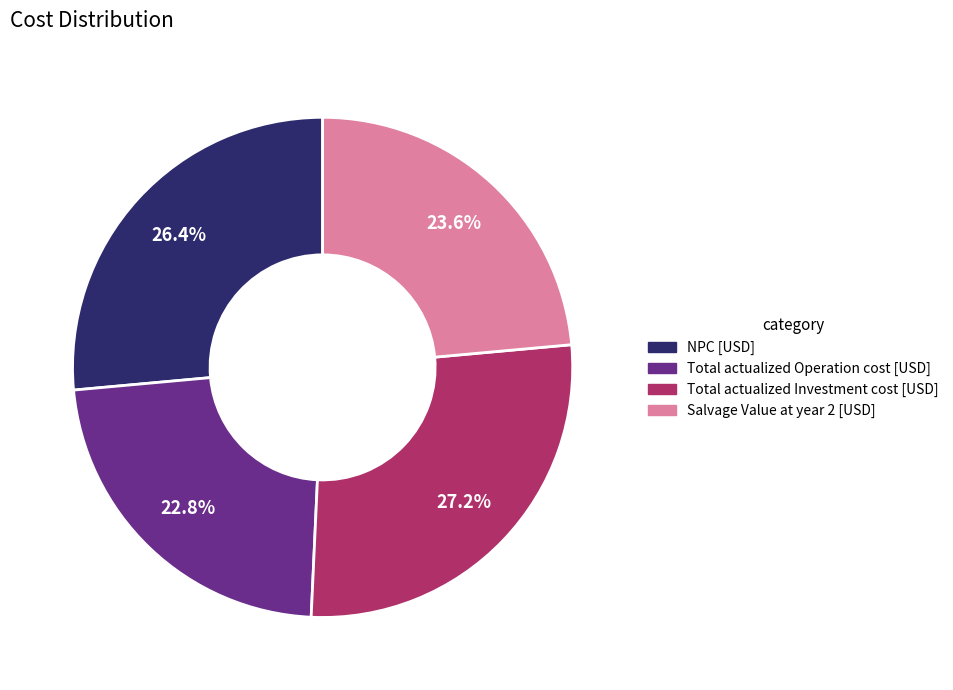

Which category has the smallest portion of the pie?

Total actualized Operation cost [USD]